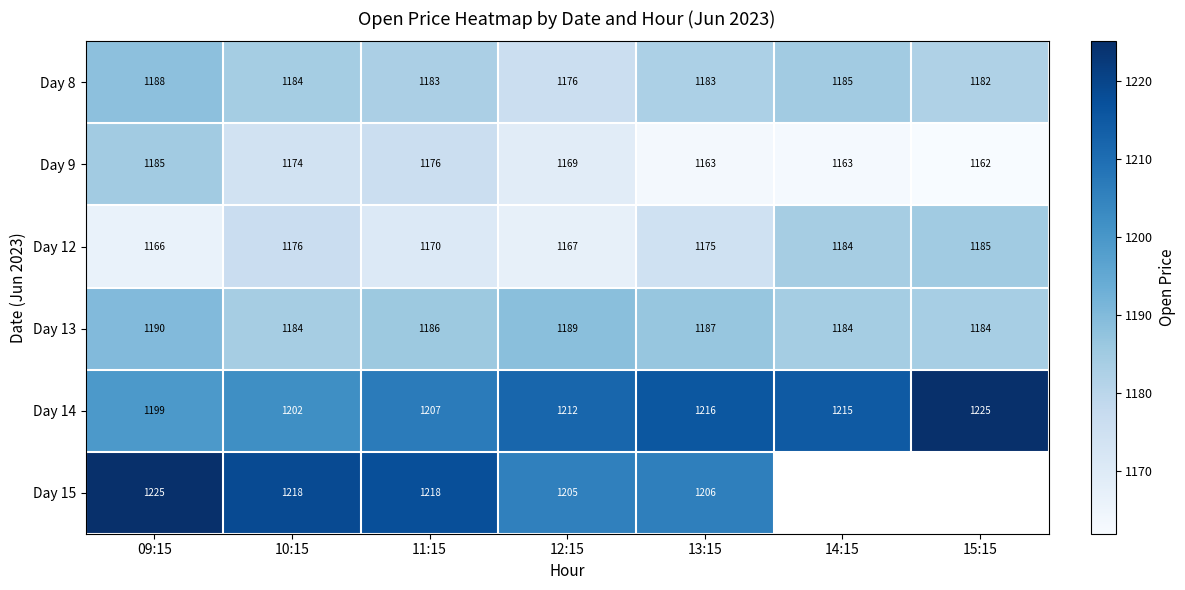

What is the greatest value displayed?

1225.2